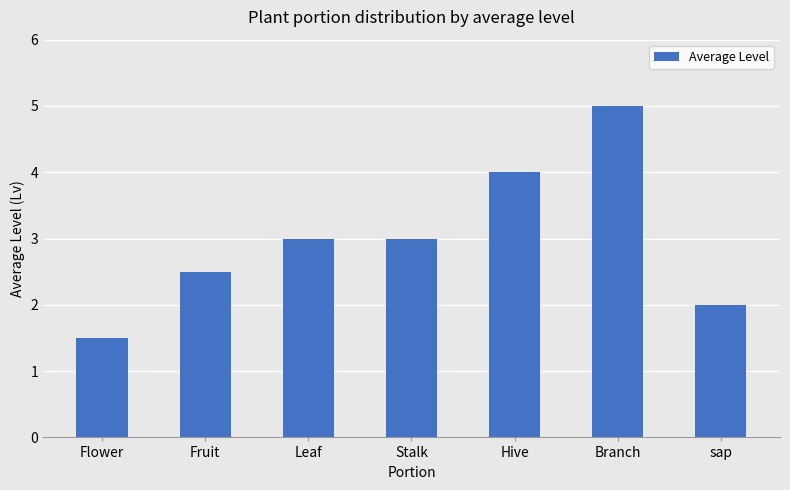

Reading left to right, what are all the values shown in this chart?

1.5	2.5	3.0	3.0	4.0	5.0	2.0